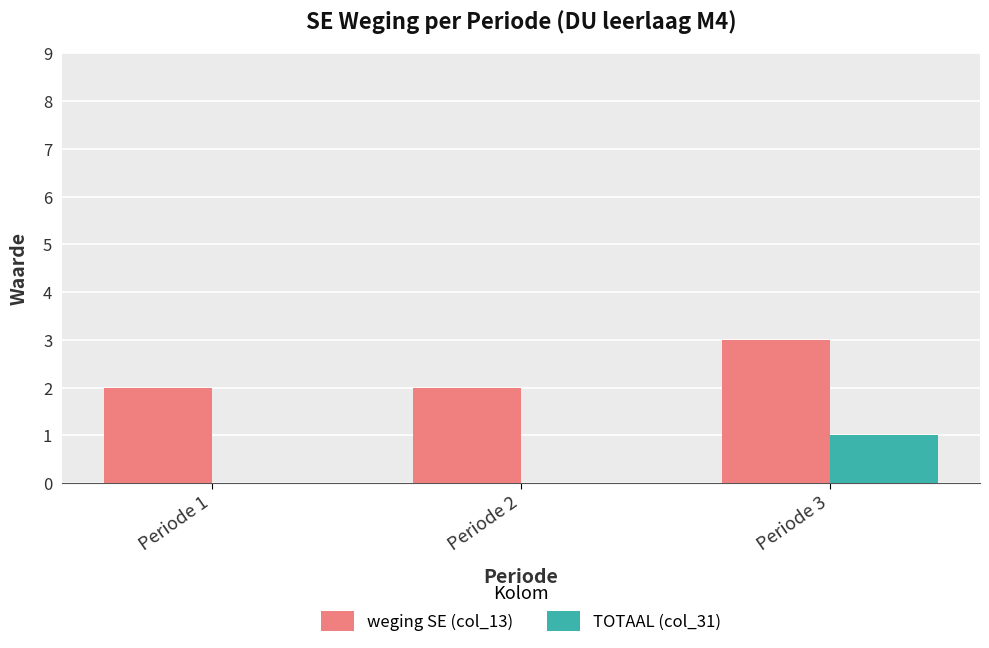

The TOTAAL (col_31) series shows 0 at Periode 2. True or false?

True